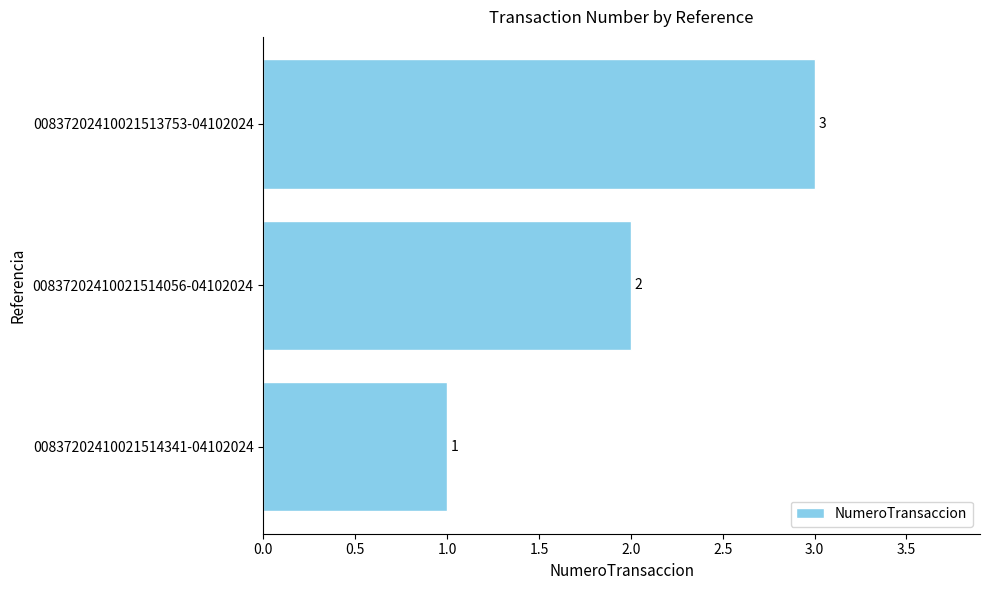

What is the sum of all values?

6